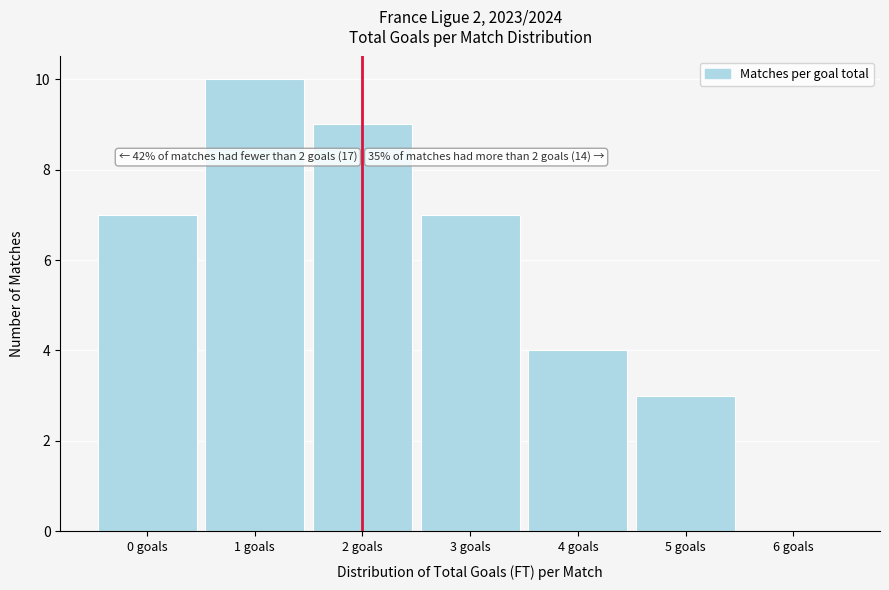

Which range on the x-axis has the tallest bar?

0.5 to 1.5